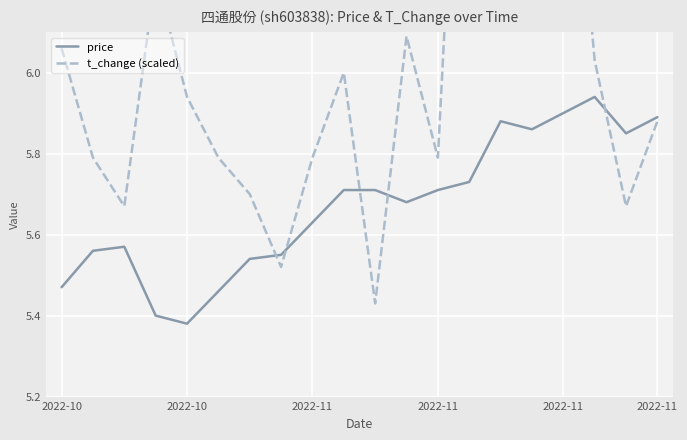

Where do t_change (scaled) and price first cross each other?

6 and 7